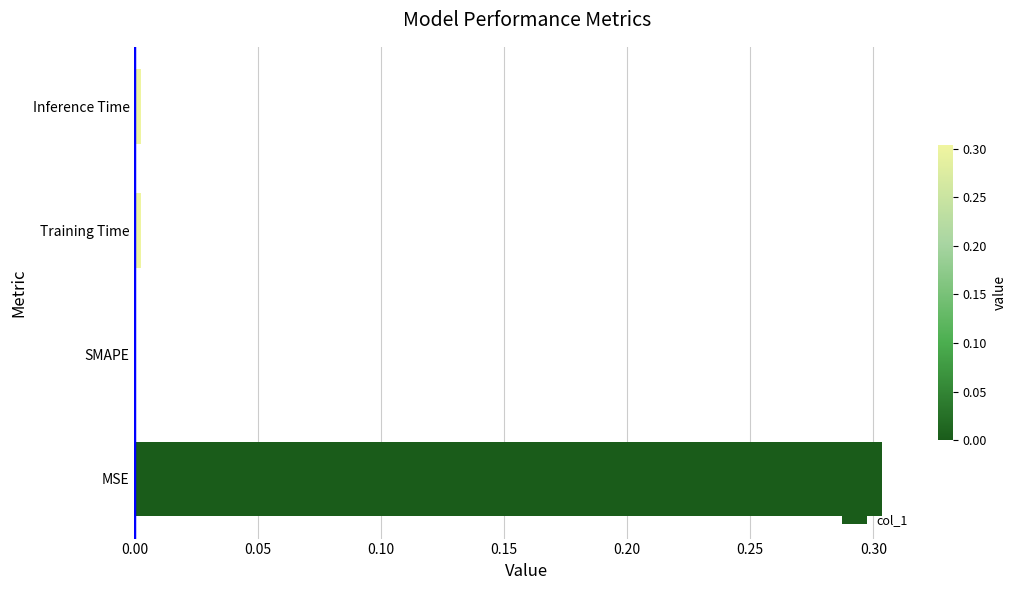

Are the bars grouped side by side (vs. stacked)?

No